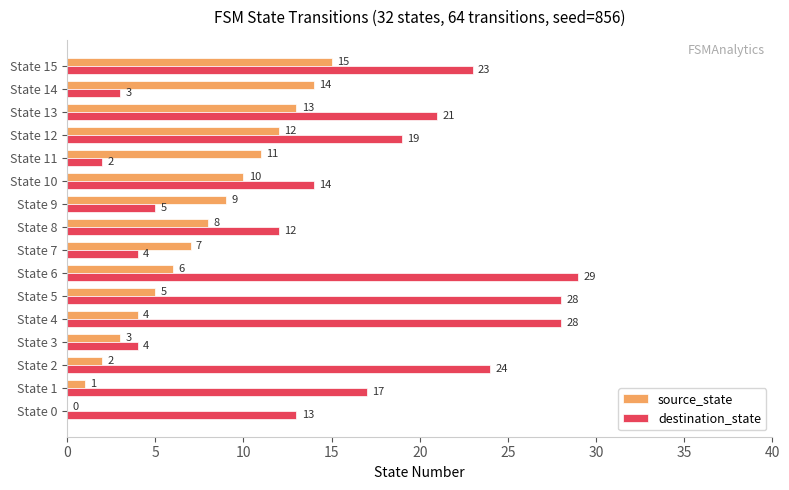

What is the sum of all source_state values?

120